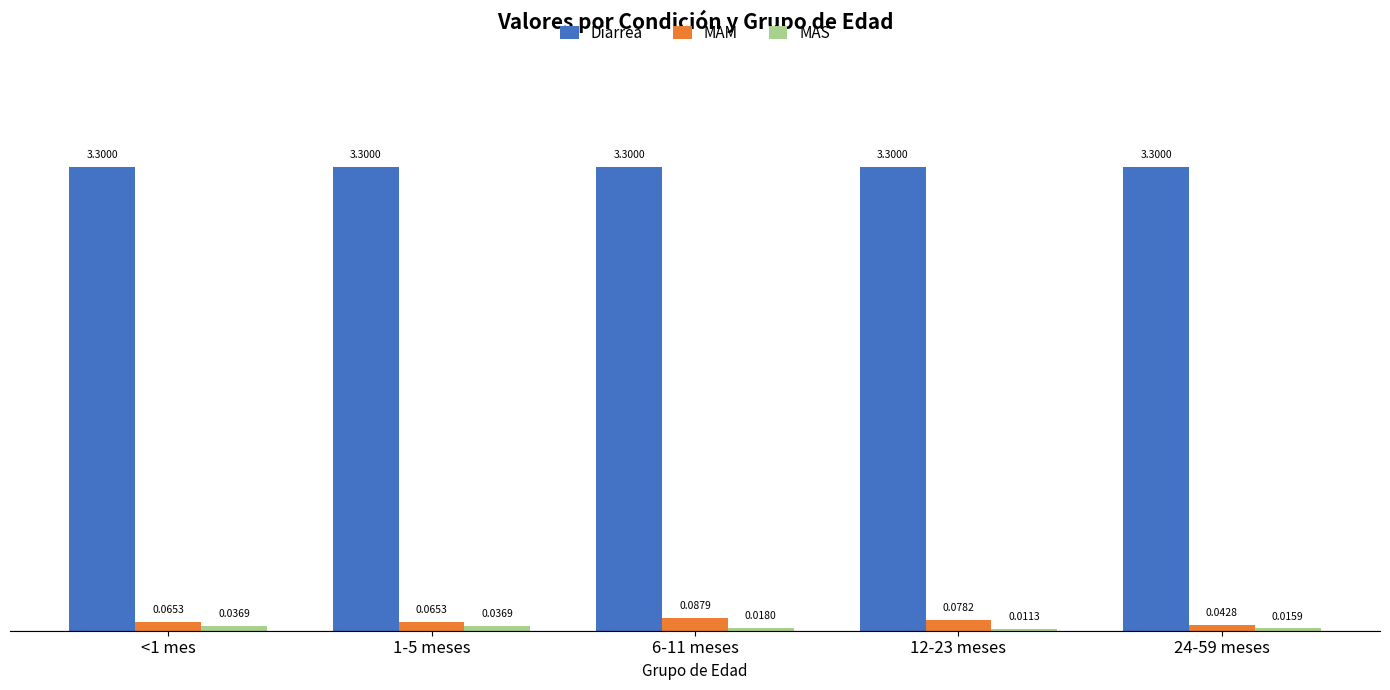

The value of Diarrea at <1 mes is 0.9. True or false?

False